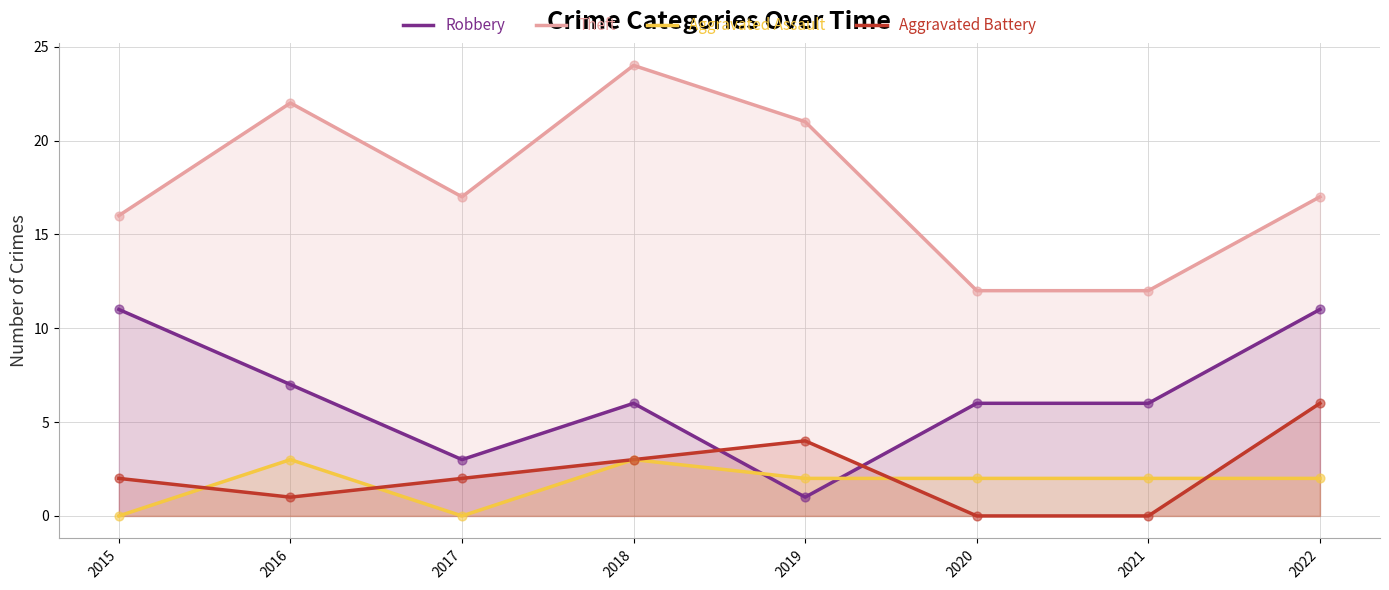

At which category is the sum across all series the highest?

2018